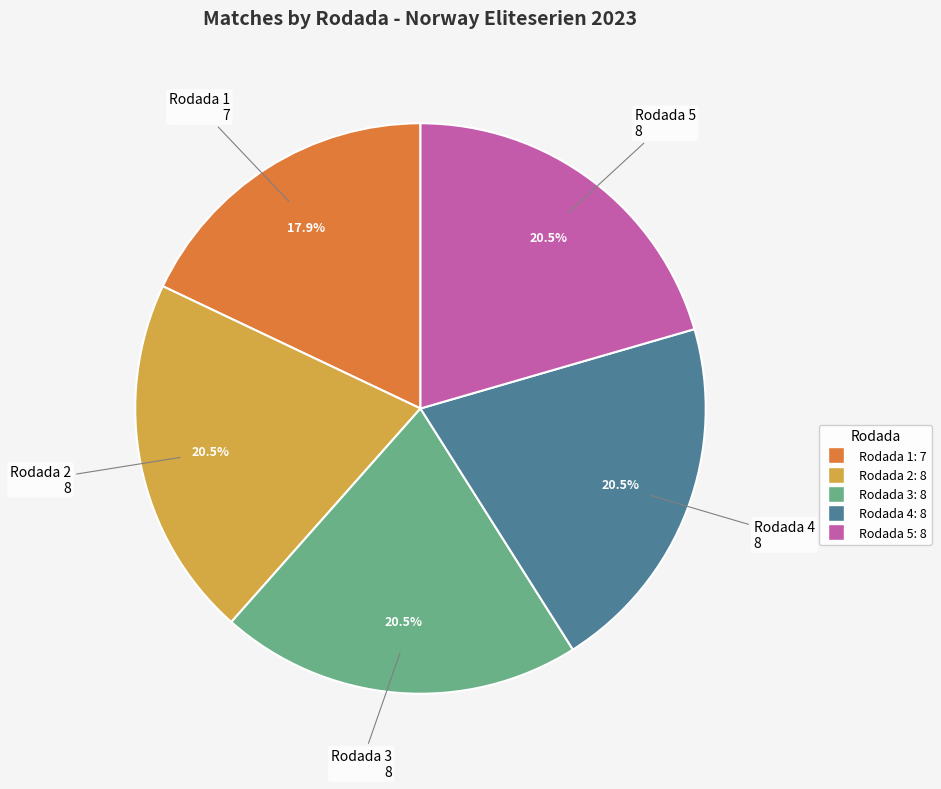

What portion of the pie excludes Rodada 5?

79.5%